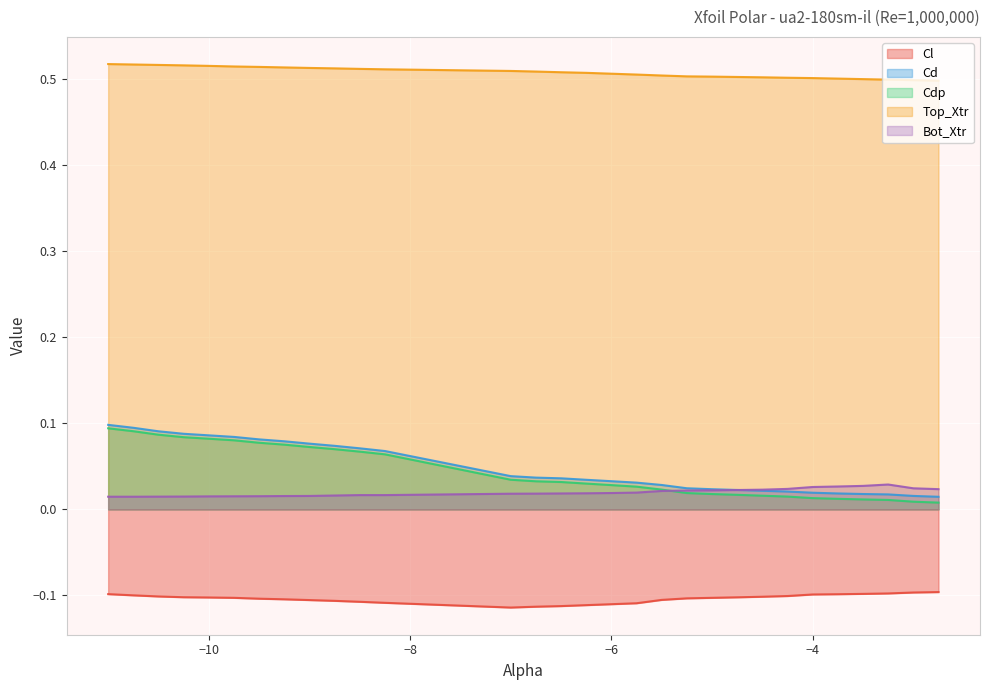

What is the spread (max minus min) of values at -3.5?

0.6